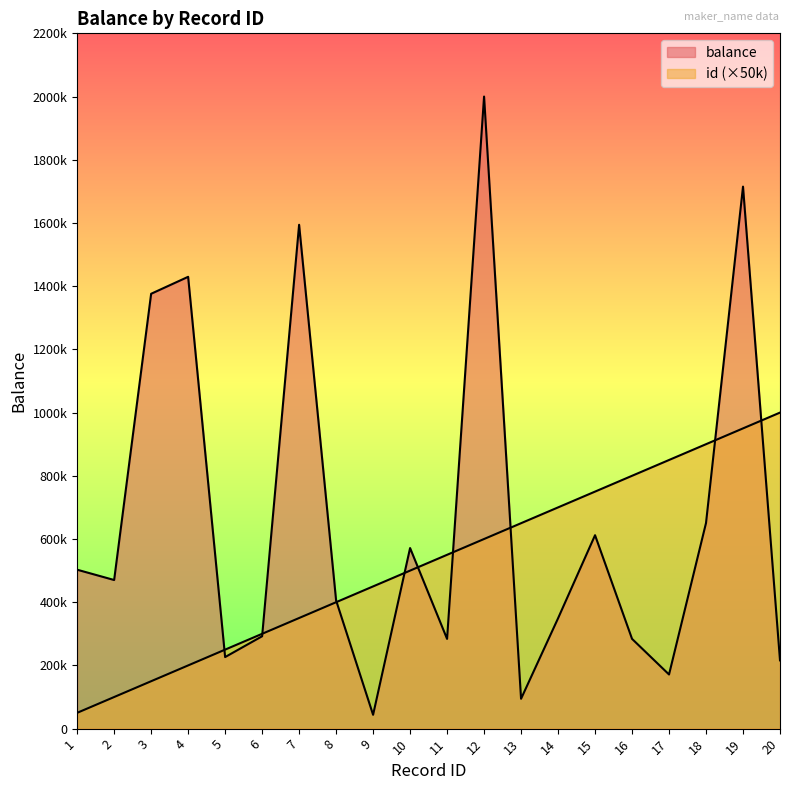

Count the number of data series in this chart.

2